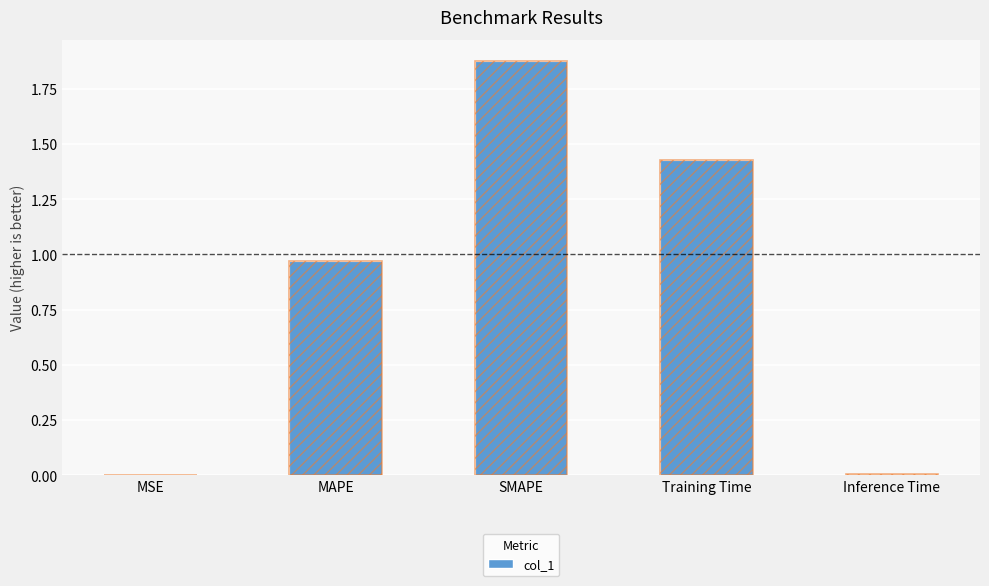

What is the average value?

0.9